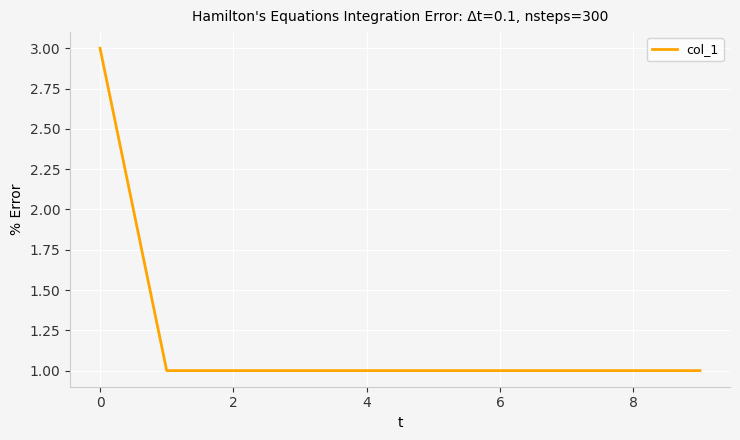

Count the values in the range 1 to 2.

9